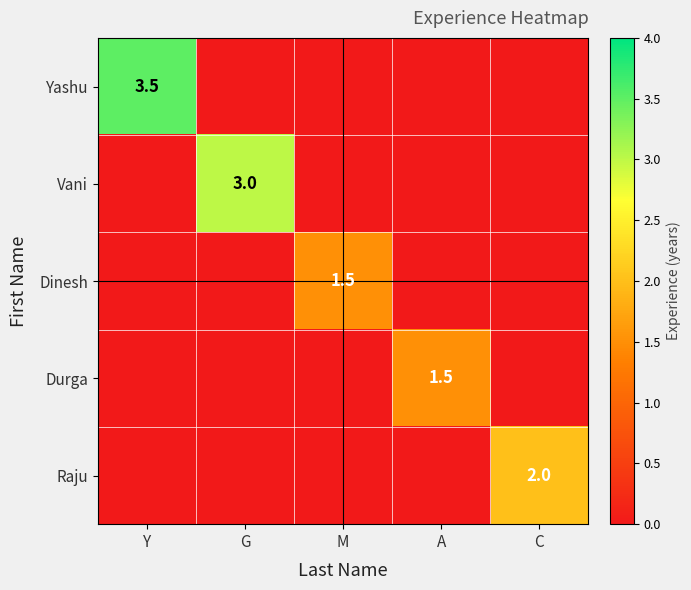

The value of Yashu at Y is 3.5. True or false?

True